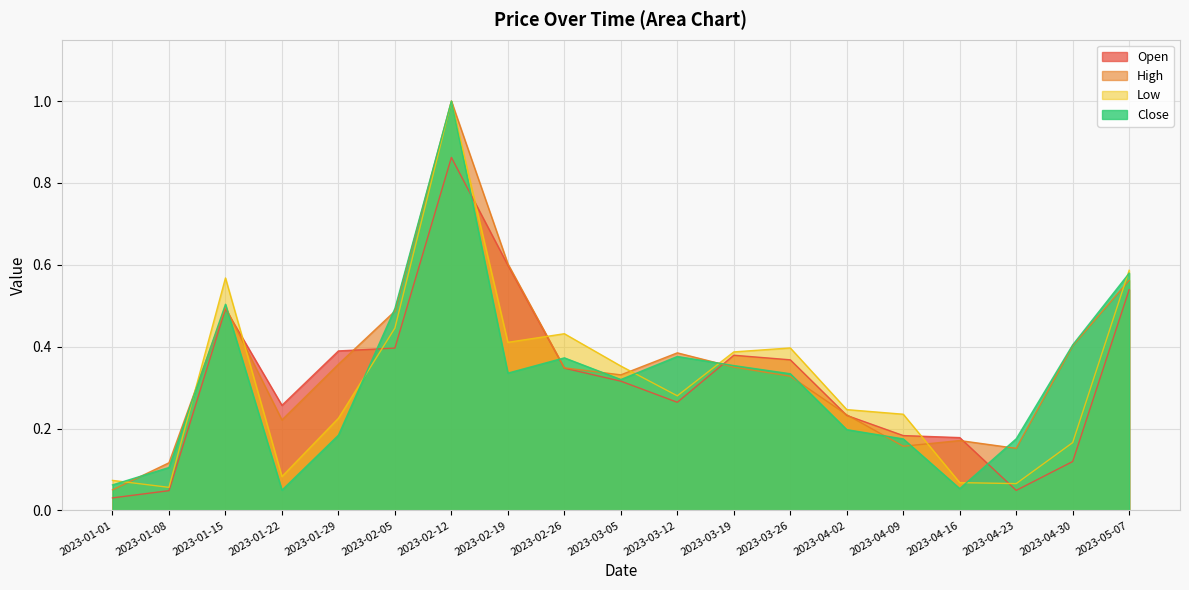

Is it true that High equals 0.2 at 2023-01-22?

True